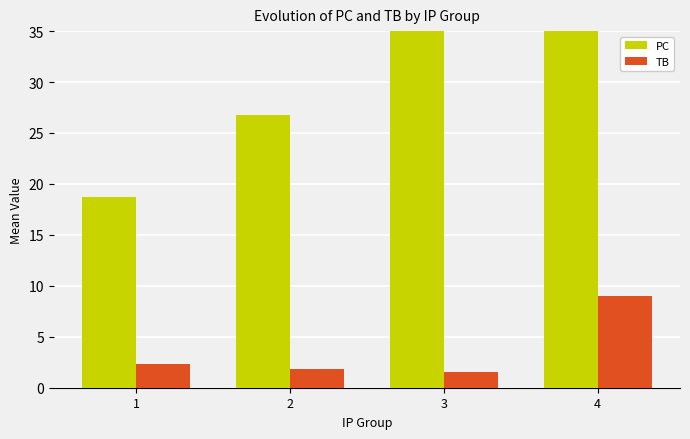

True or false: TB has a value of 1.4 at 1.

False